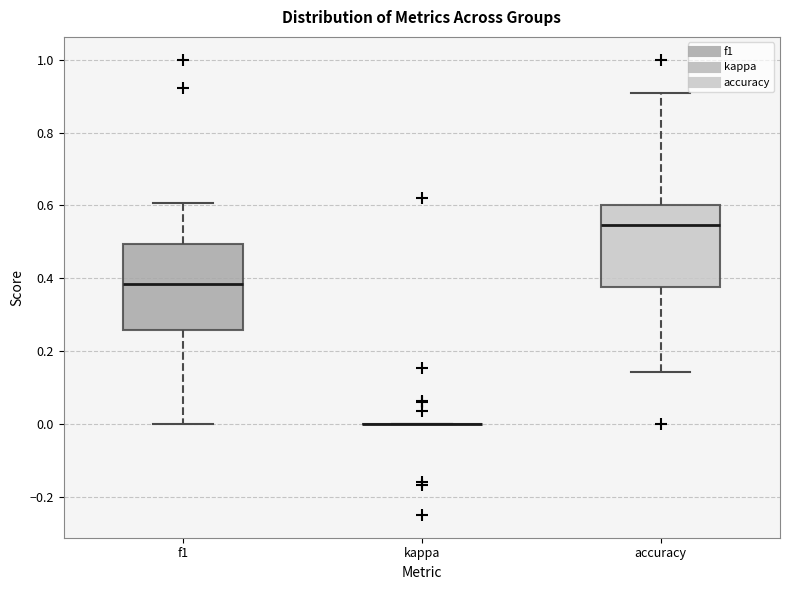

Reading left to right, read every box against the y-axis: the position of its median line, the range the box covers, and the ends of its whiskers. The values are not printed on the chart, so give them approximately, as read against the axis.

f1: median 0.38, box 0.26 to 0.50, whiskers 0.00 to 0.60
kappa: box collapsed to a line at 0.00, whiskers 0.00 to 0.00
accuracy: median 0.54, box 0.38 to 0.60, whiskers 0.14 to 0.90